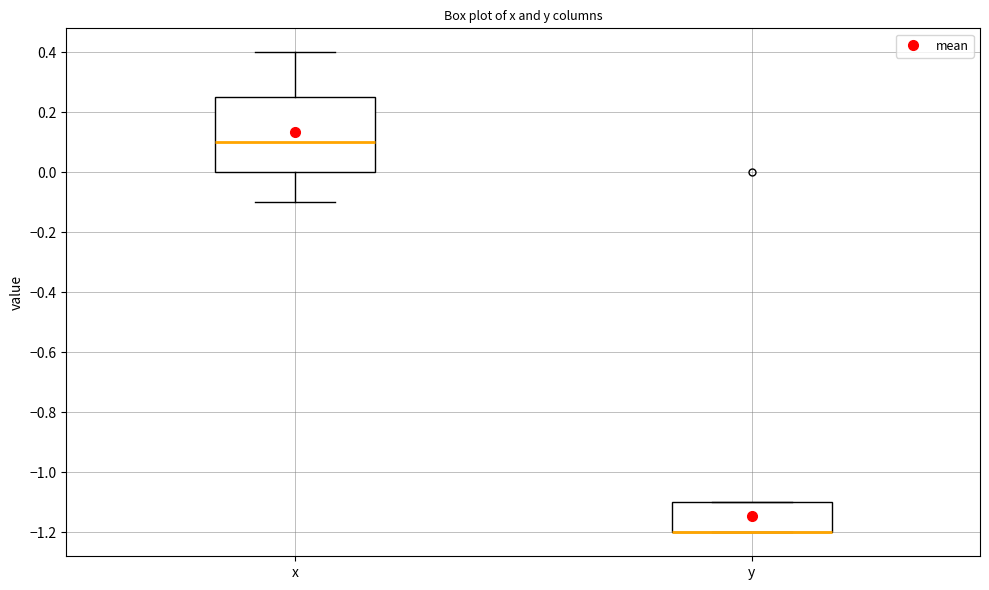

Reading left to right, transcribe this box plot: for each box, give where its median line is, the range the box spans, and where its two whiskers end, as read against the y-axis. The values are not printed on the chart, so give them approximately, as read against the axis.

x: median 0.10, box 0.00 to 0.26, whiskers -0.10 to 0.40
y: median -1.20 (drawn on the box's lower edge), box -1.20 to -1.10, whiskers -1.20 to -1.10